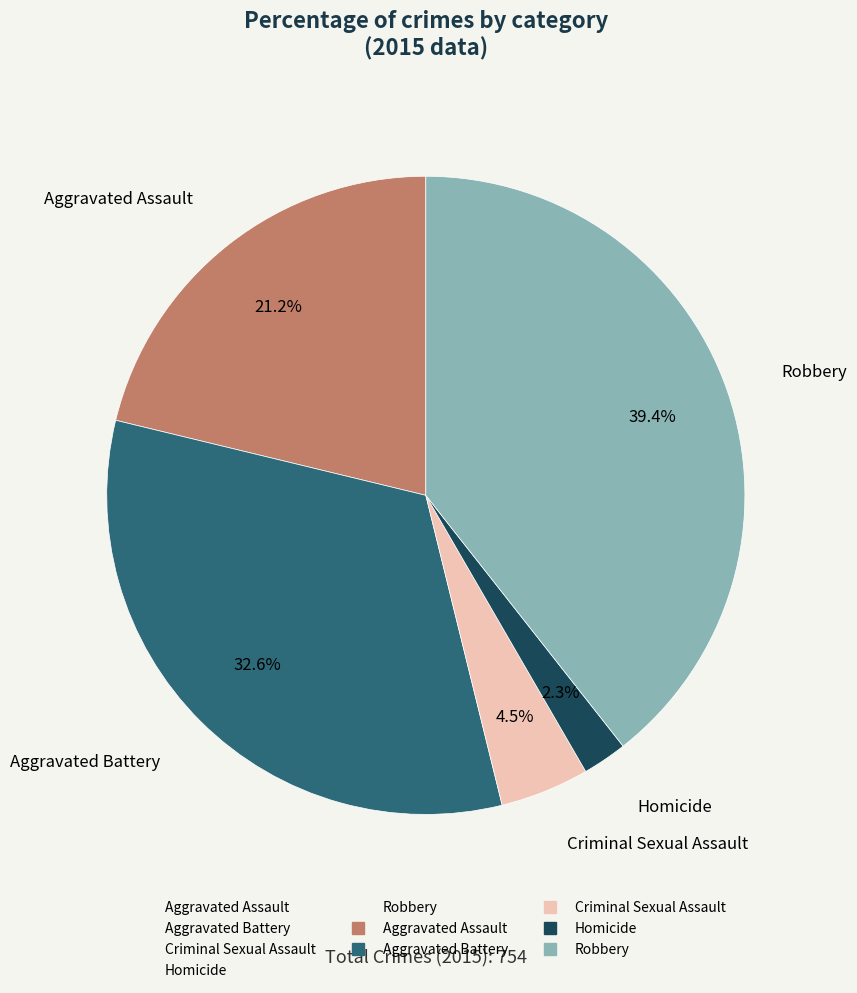

Approximately how many times larger is the value at Criminal Sexual Assault compared to Homicide?

2.0